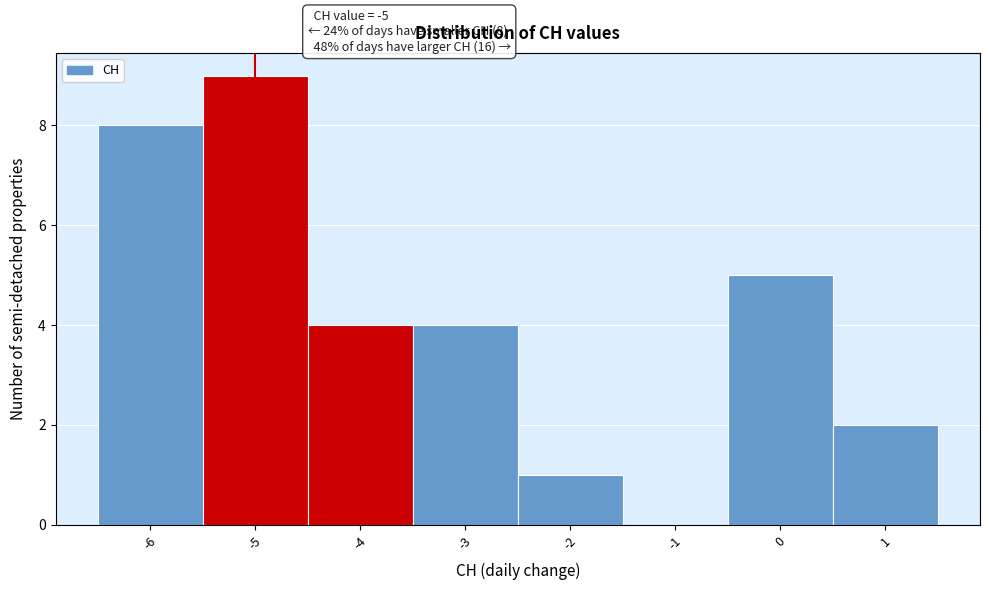

Over which range of the x-axis is the bar tallest?

-5.5 to -4.5